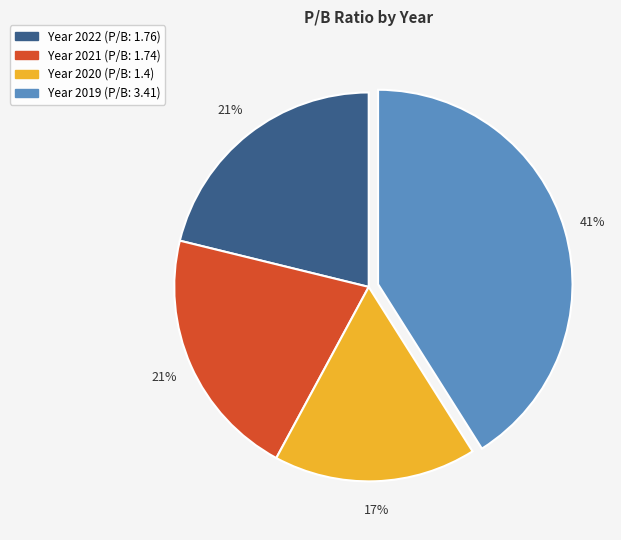

Does any single category account for the majority?

No